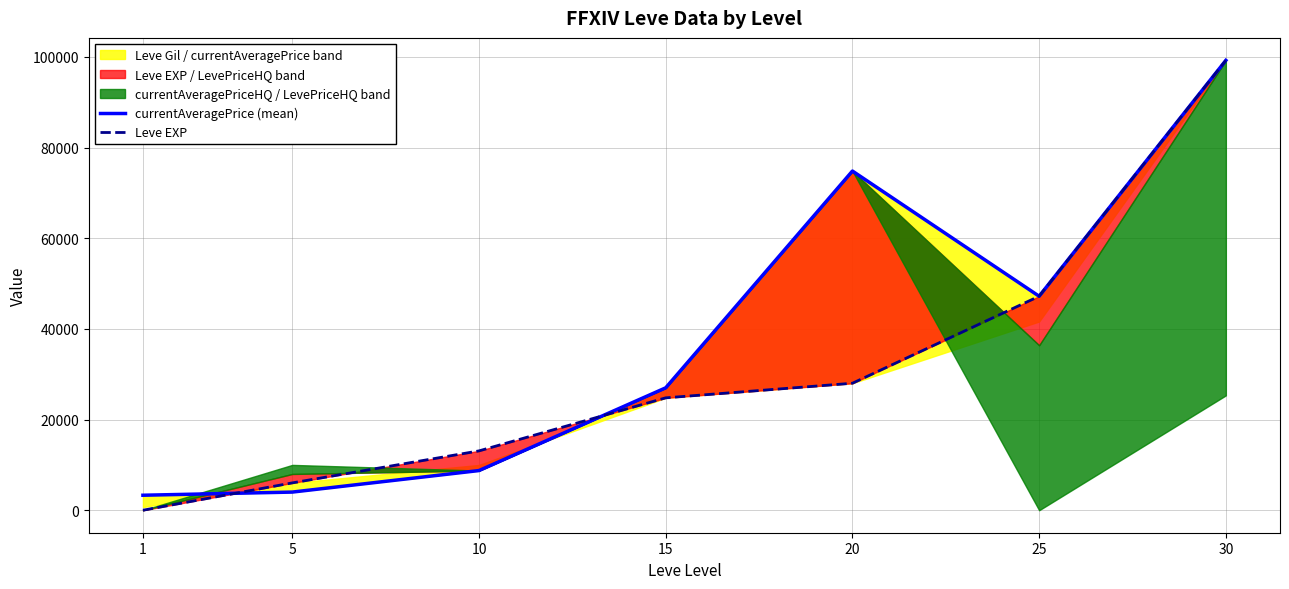

Where is Leve EXP nearest to the value 49610?

25